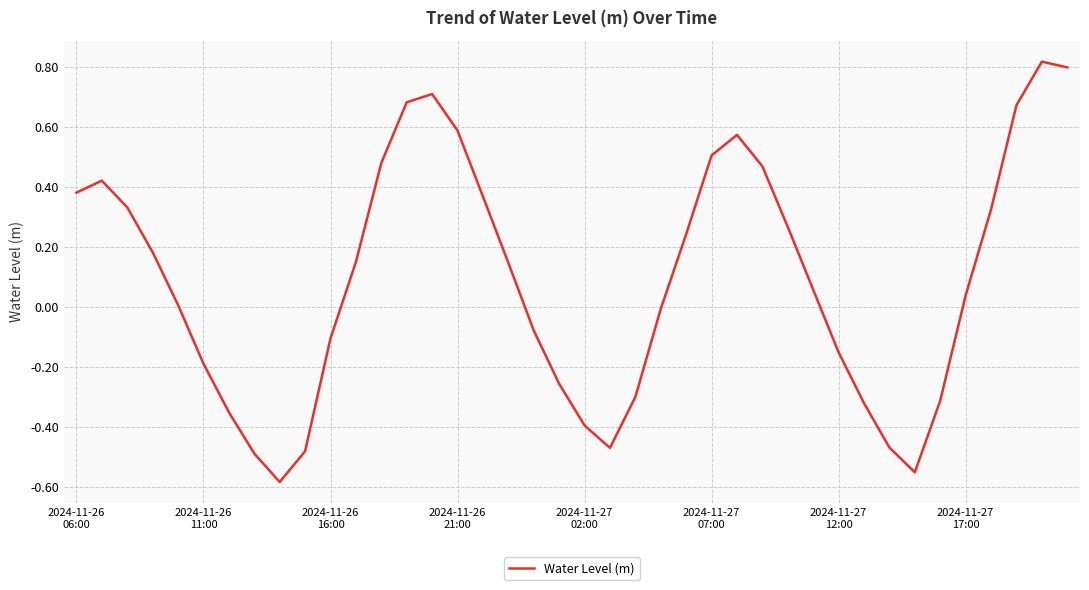

Count the number of data series in this chart.

1